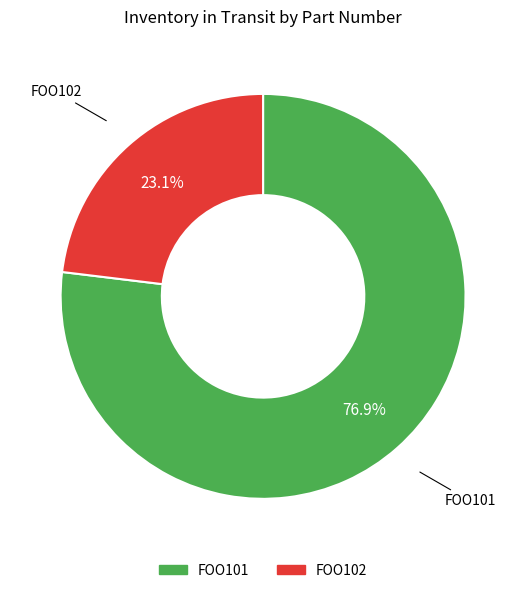

Which category has the smallest portion of the pie?

FOO102